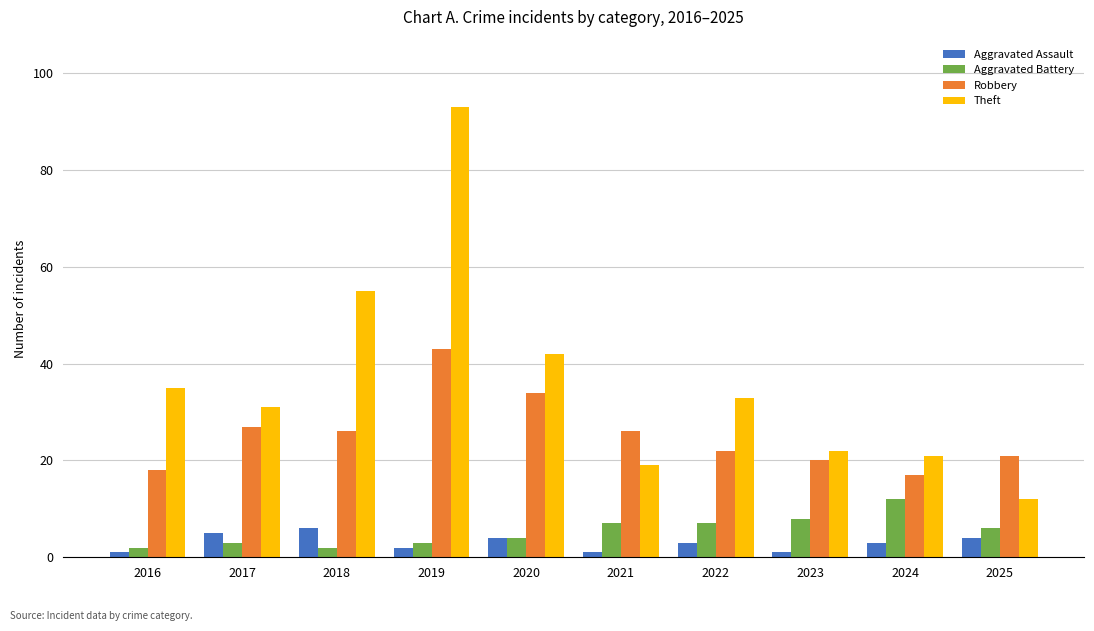

Which series has the widest spread of values?

Theft